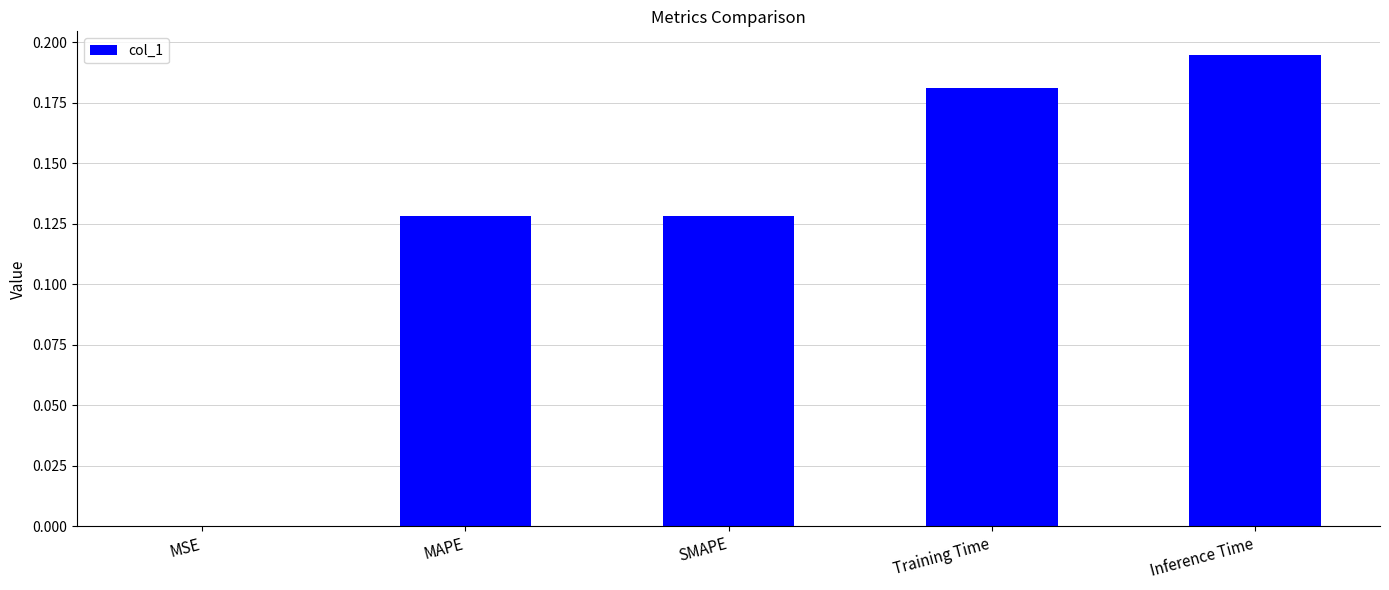

What is the sum of the values at MAPE and Training Time?

0.3